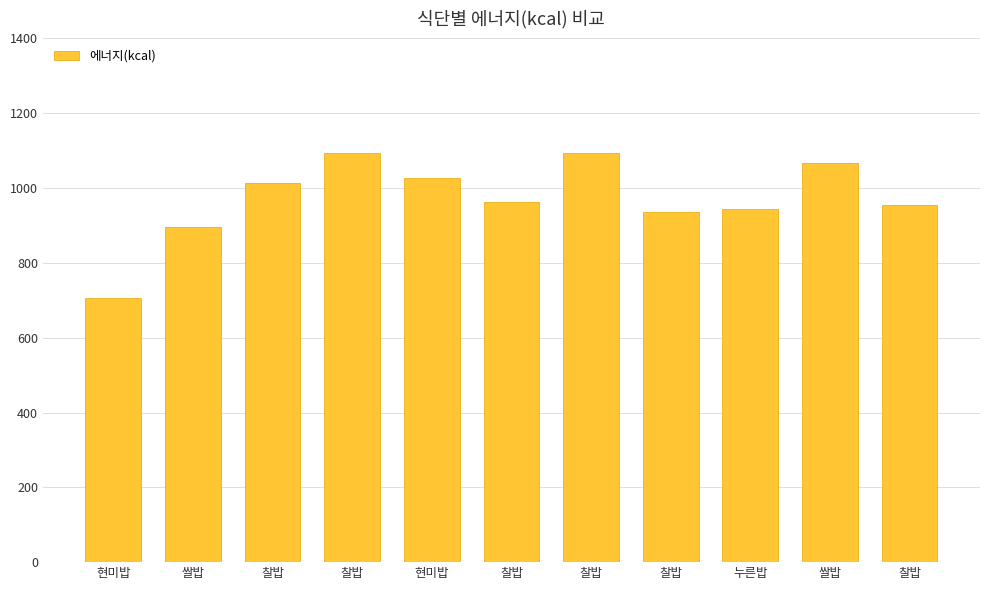

Count the number of values greater than 962.

6